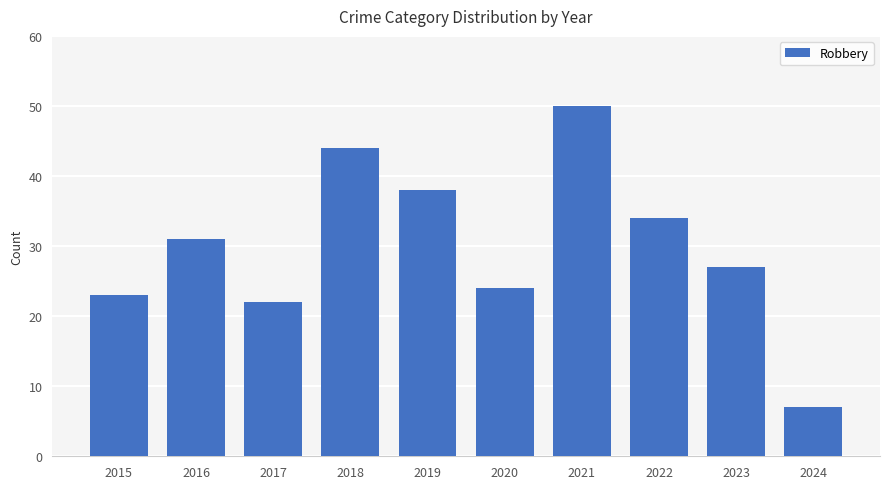

Does the chart contain stacked bars?

No